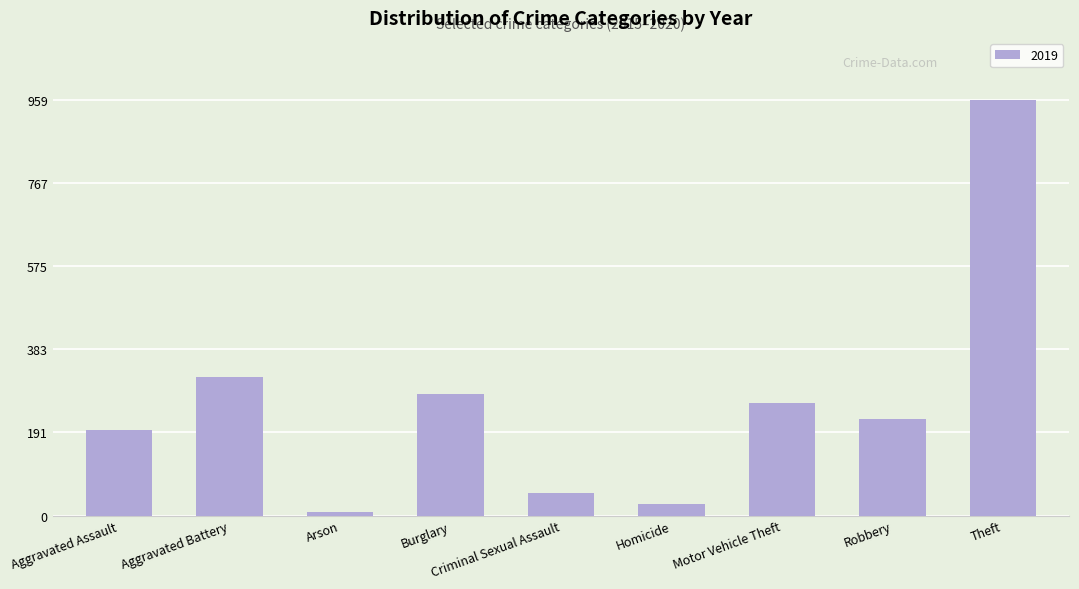

What is the change in value from Criminal Sexual Assault to Robbery?

+173